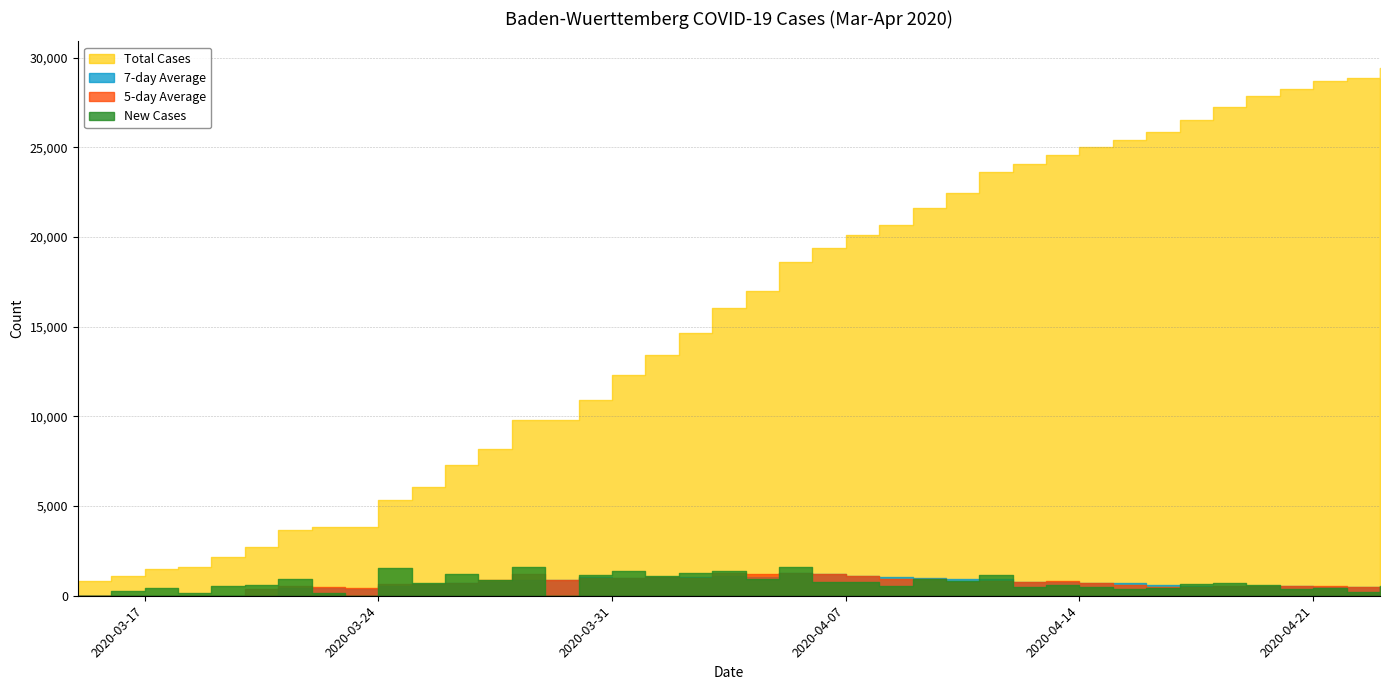

Is it true that Total_Cases equals 827.0 at 2020-03-15?

True